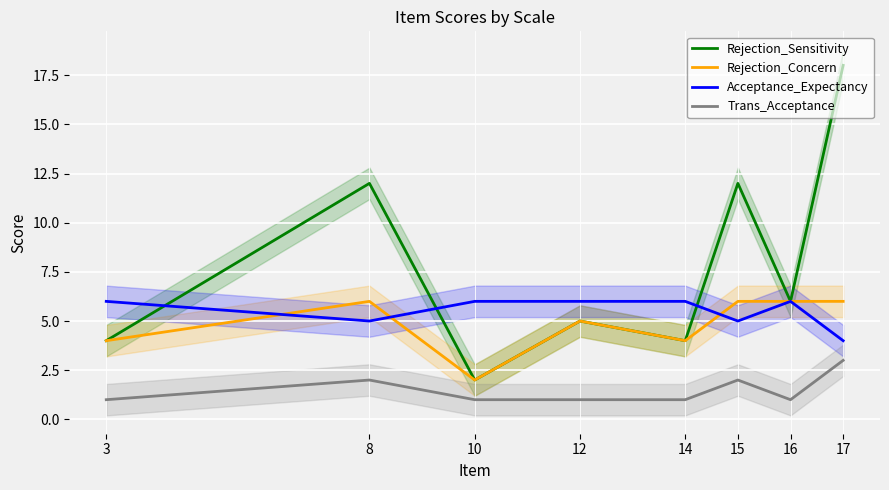

The Trans_Acceptance series shows 1 at 14. True or false?

True